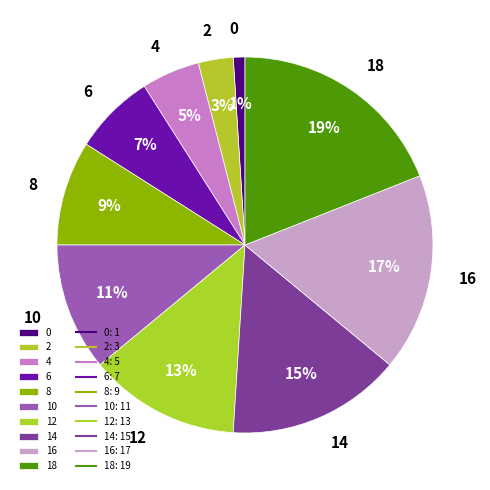

To the nearest percent, what percentage of the pie is 8?

9%